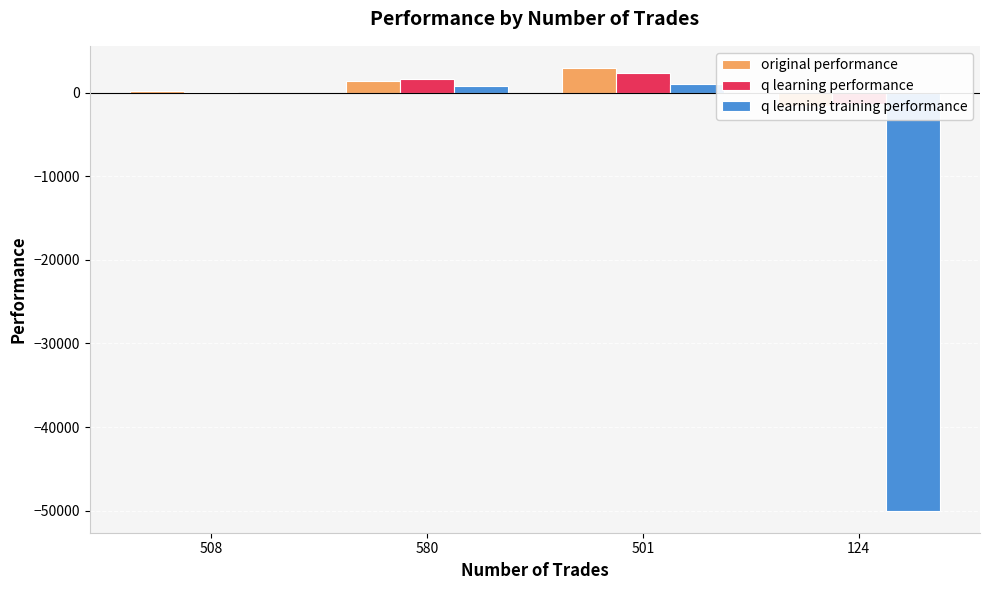

Where is q learning performance nearest to the value 488?

508